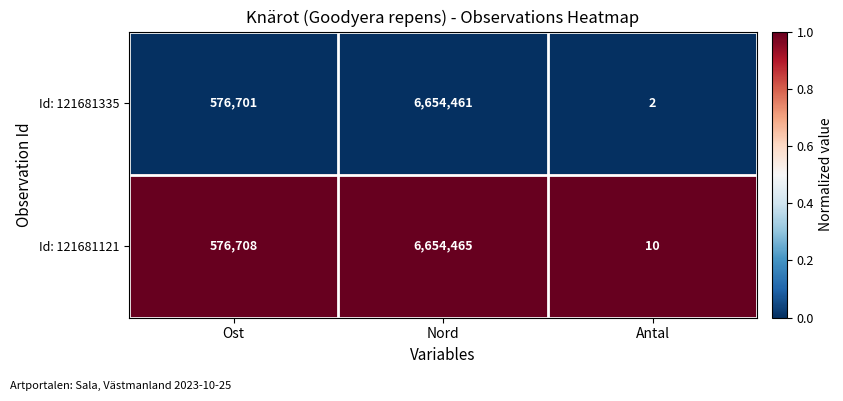

What is the highest value of the Id: 121681121 series?

6654465